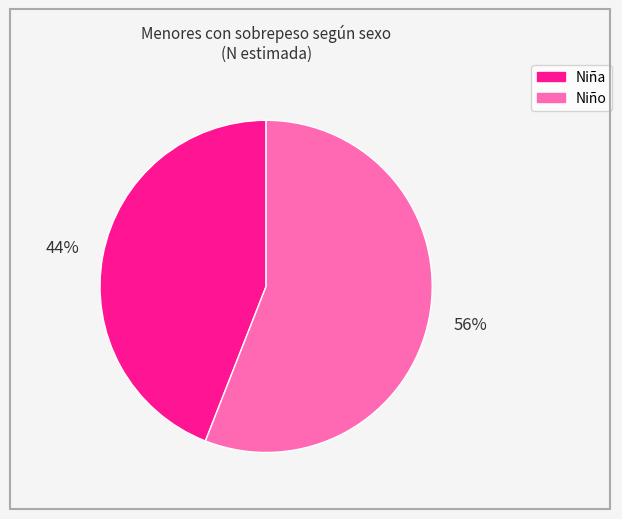

Do Niña and Niño together represent more than half of the pie?

Yes